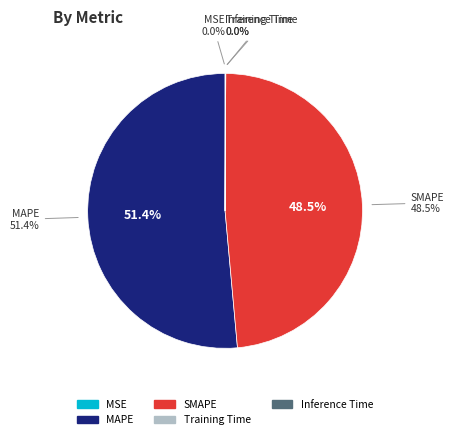

Which category accounts for the majority?

MAPE